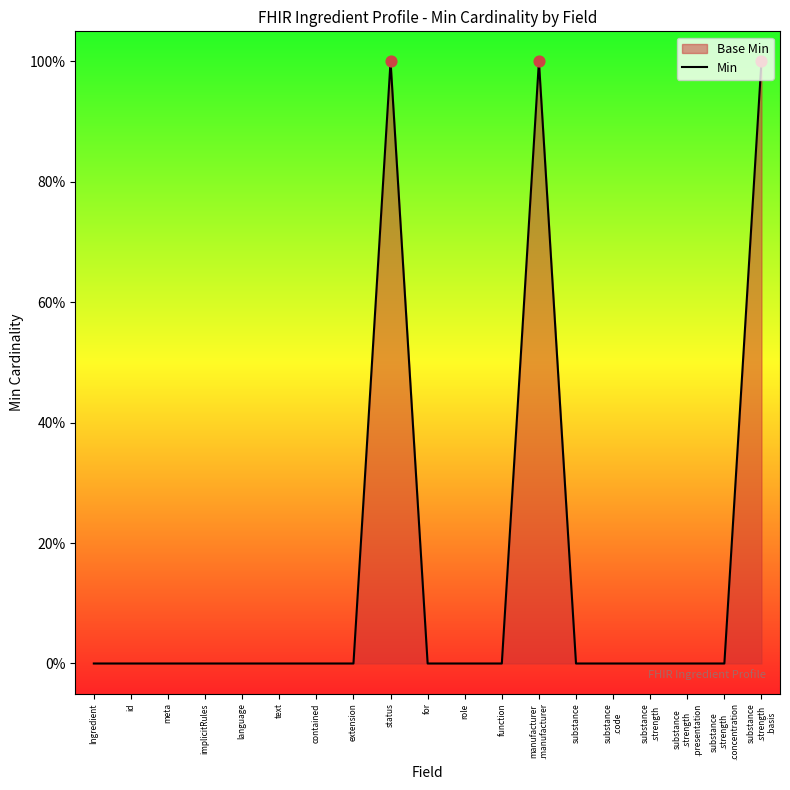

Which has a higher value, text or substance?

text